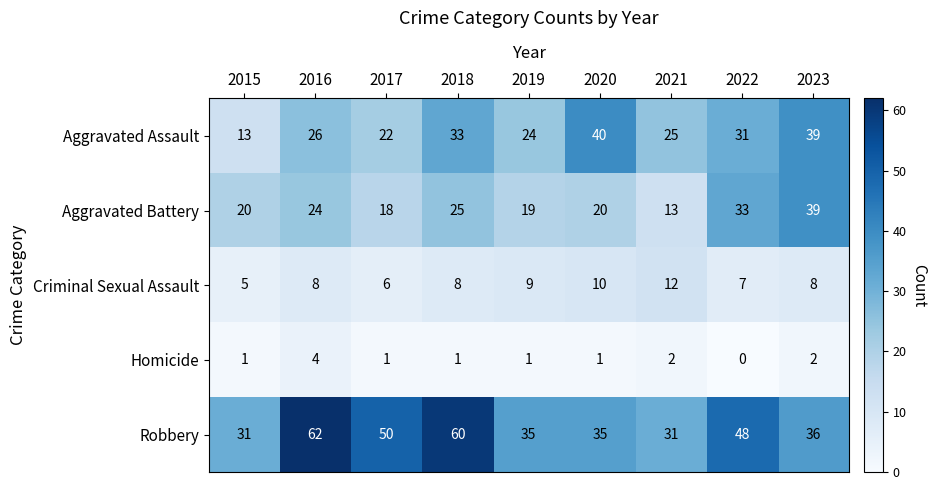

Which series changed the most between 2018 and 2022?

Robbery